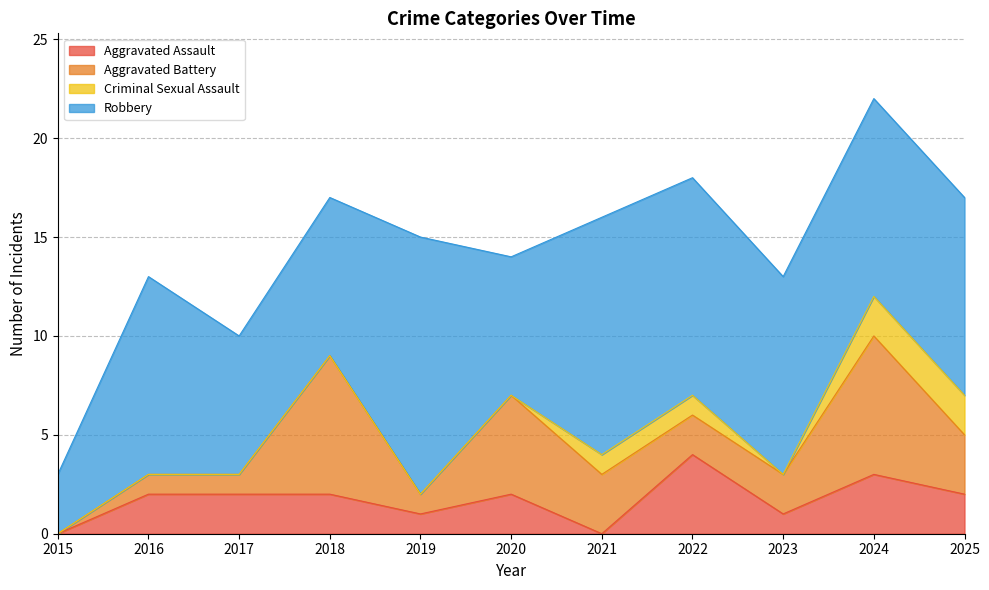

True or false: Criminal Sexual Assault has more than 0 interior local peaks.

False